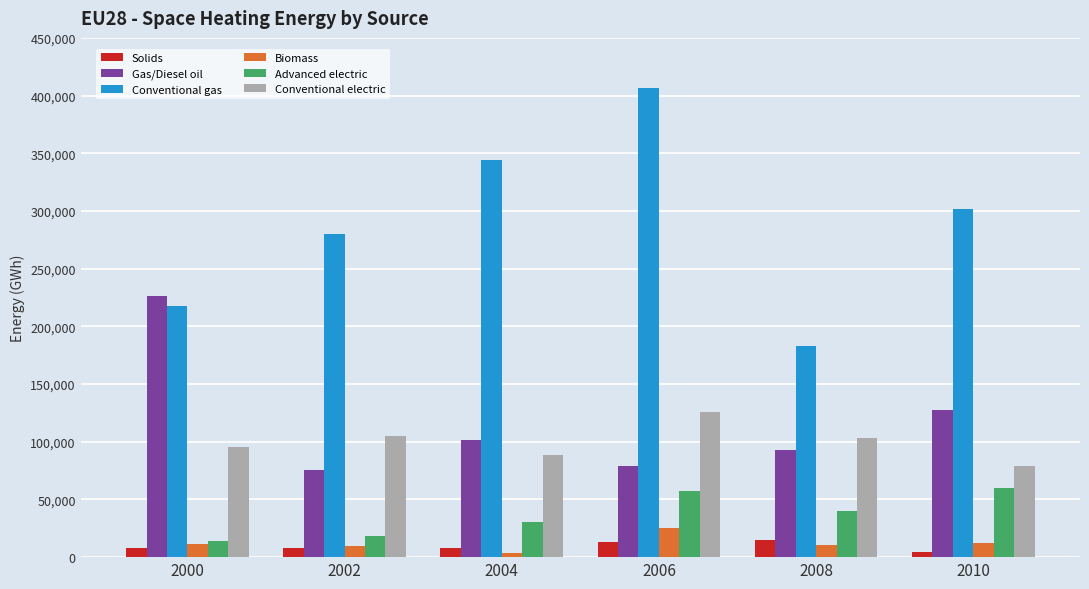

The value of Advanced electric at 2004 is 30642.1. True or false?

True